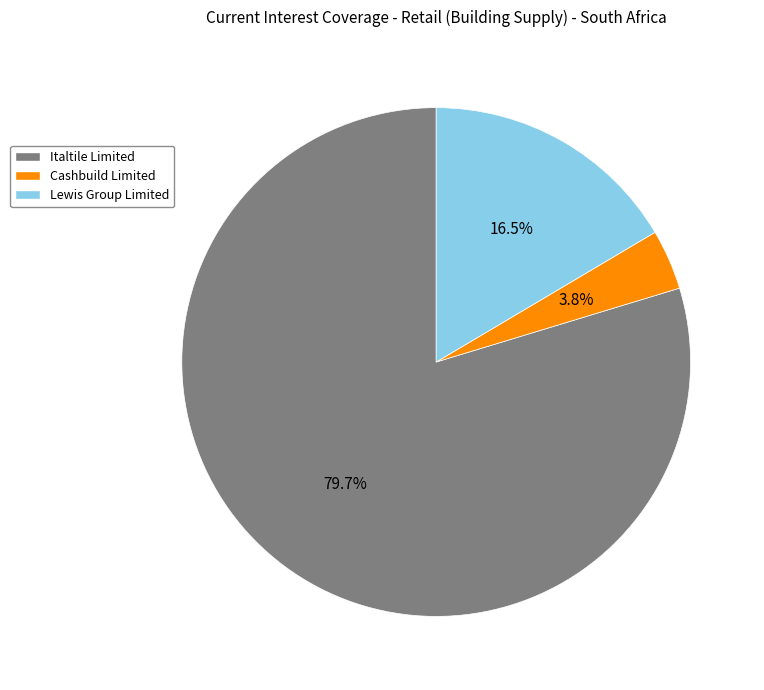

Is there any slice that represents more than half of the pie?

Yes